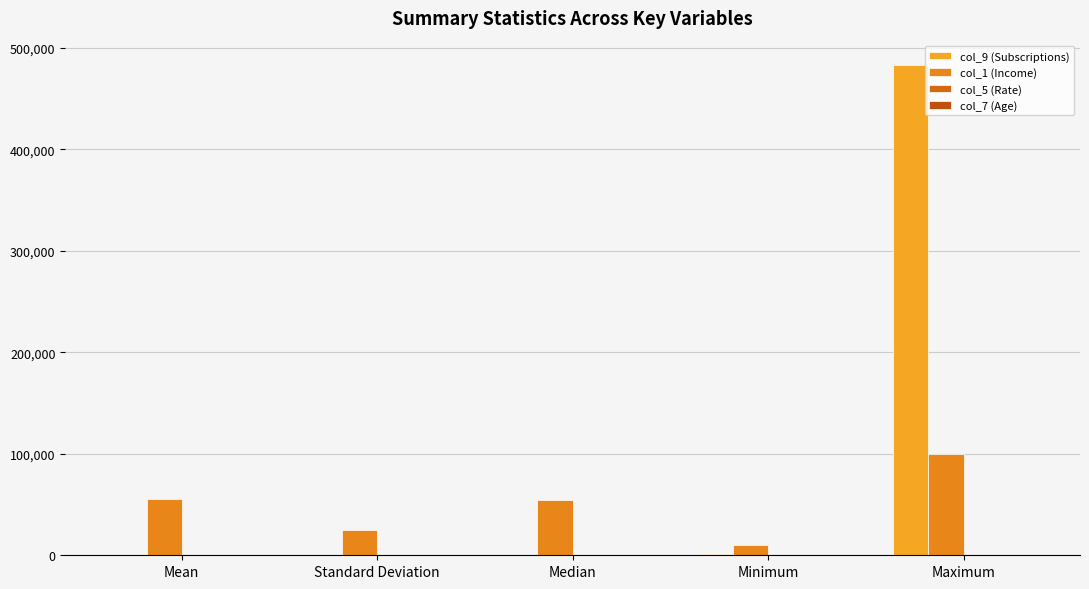

What is the value of the col_5 (Rate) bar at the 2nd from the left?

6.3